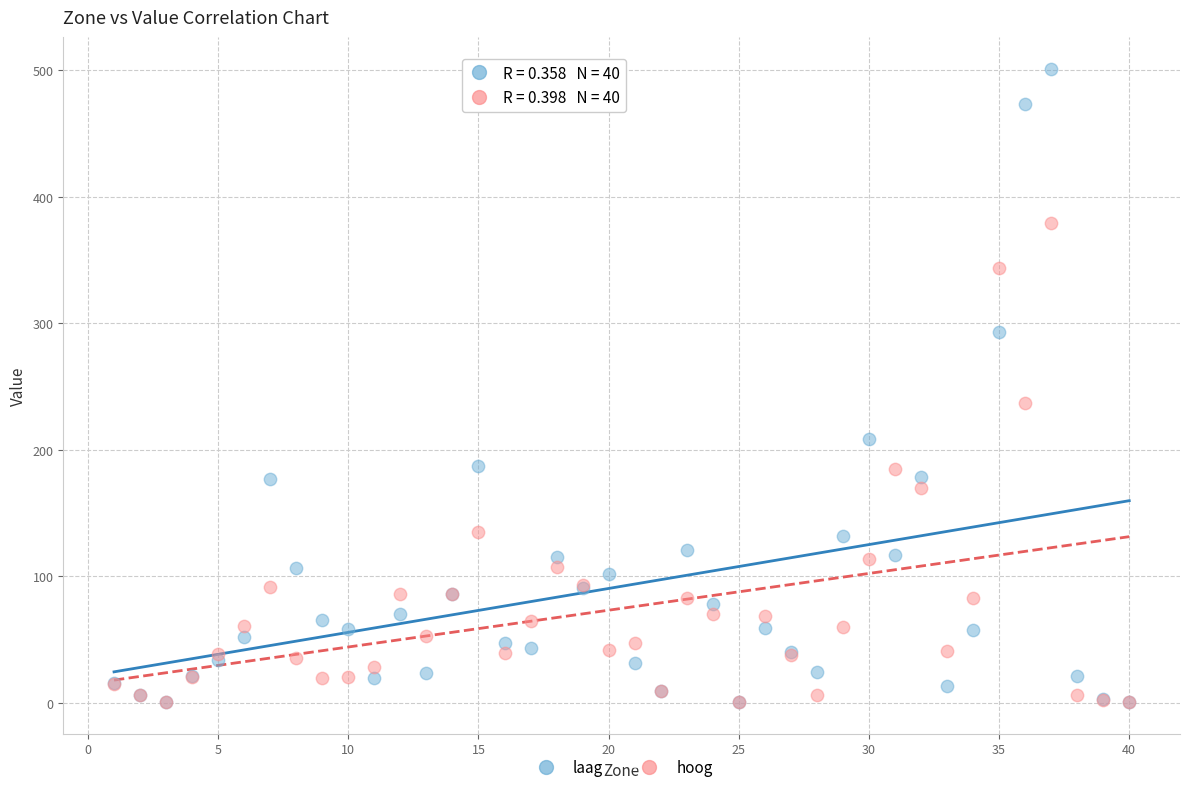

In the laag series, what Y value is closest to 250?

208.6